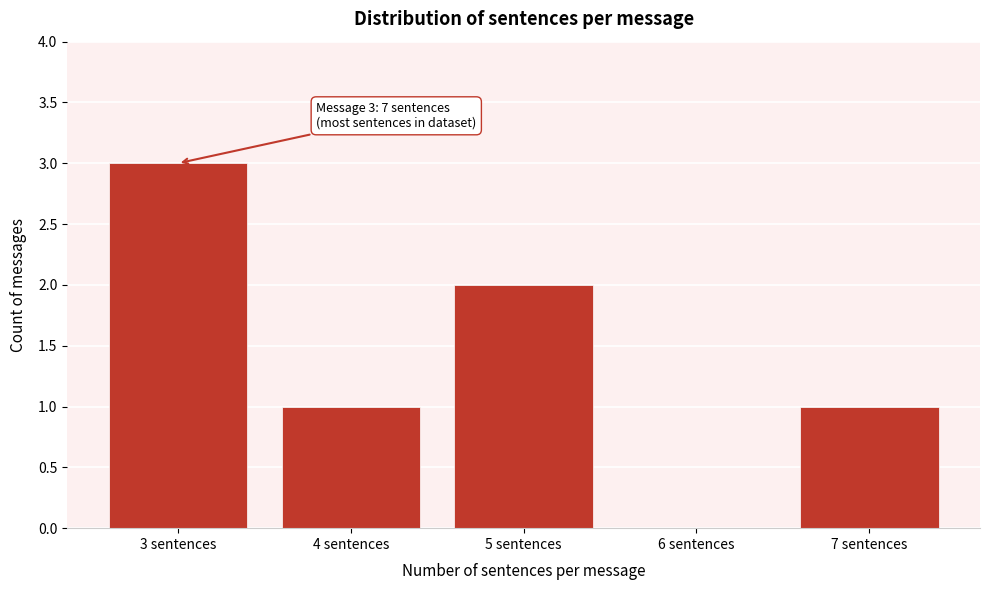

Reading left to right, extract all data points from this chart.

3 sentences=3	4 sentences=1	5 sentences=2	6 sentences=0	7 sentences=1